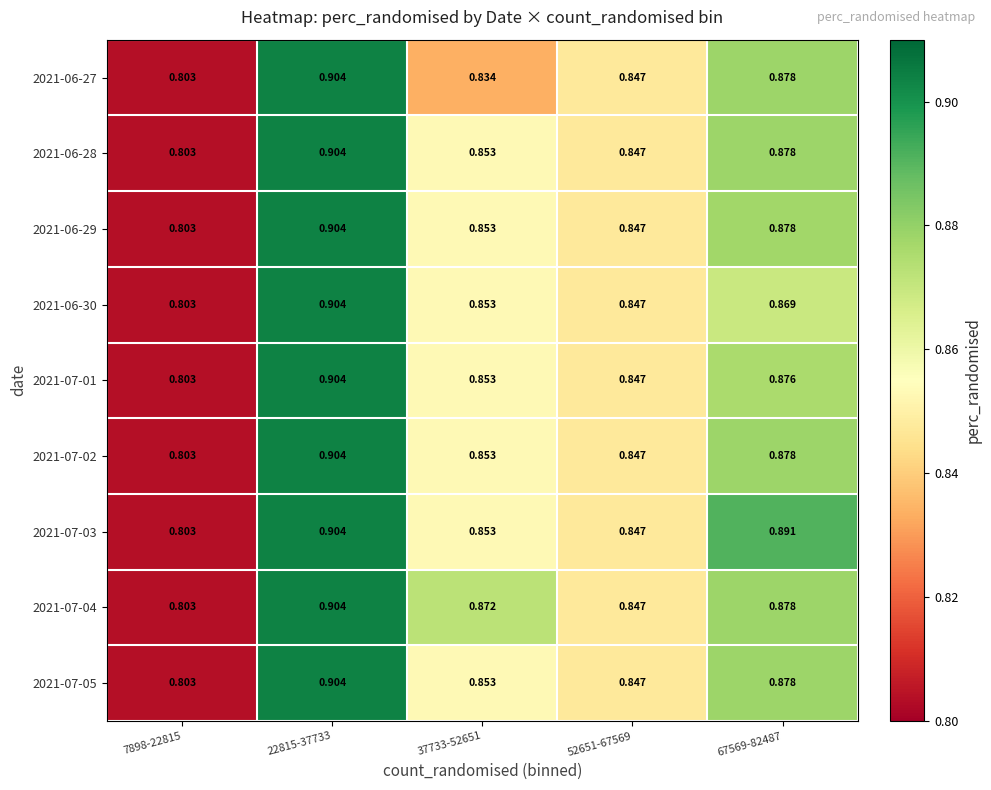

How many categories are shown in the chart?

5